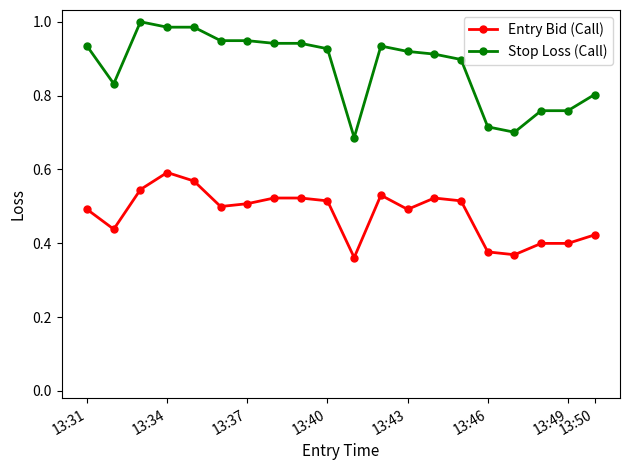

True or false: Entry Bid (Call) has more than 1 interior local peaks.

True